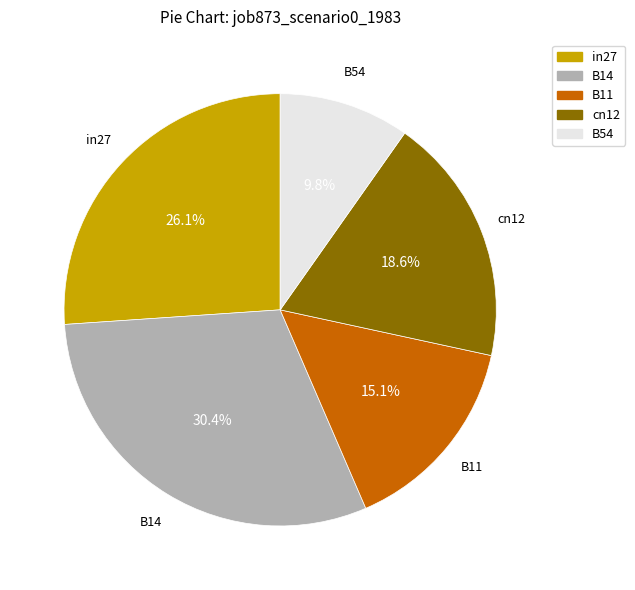

Does B14 represent more than half of the total?

No